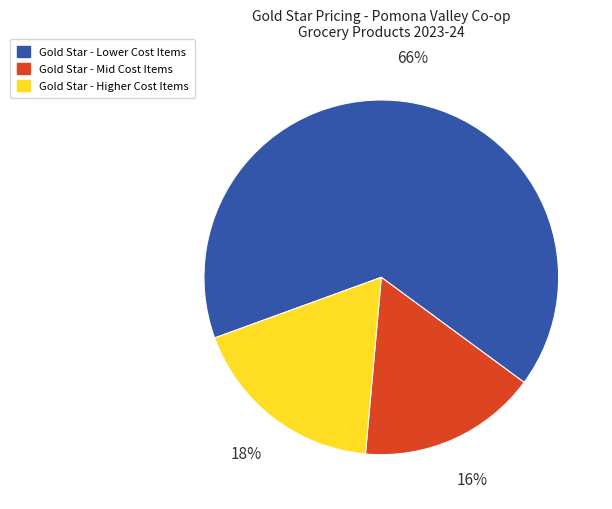

Count the number of slices in the pie.

3